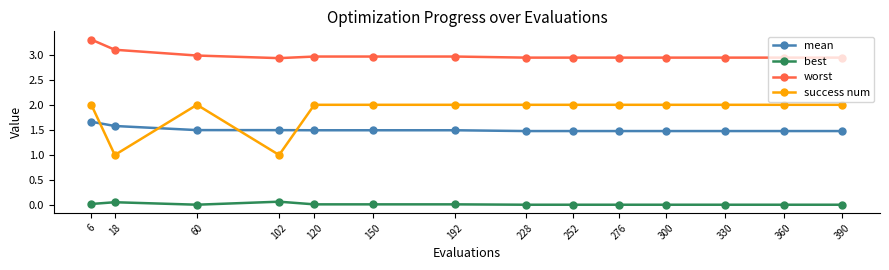

True or false: best has a value of 0.1 at 18.

True